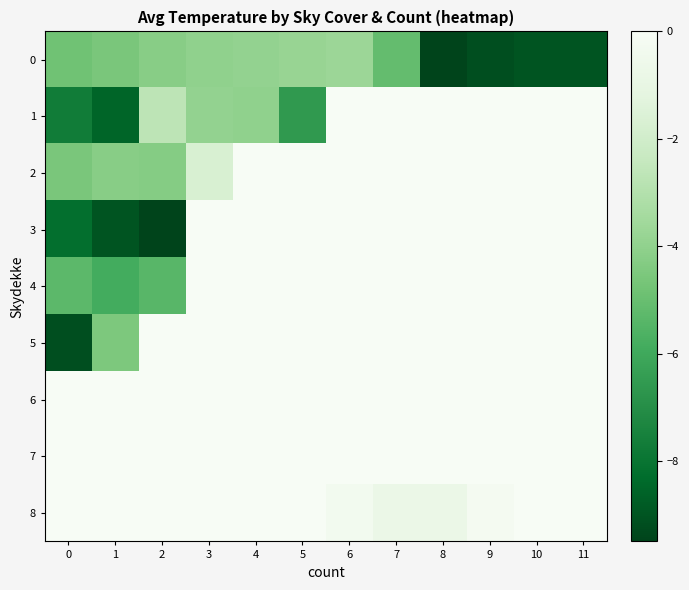

Which series has the widest spread of values?

3